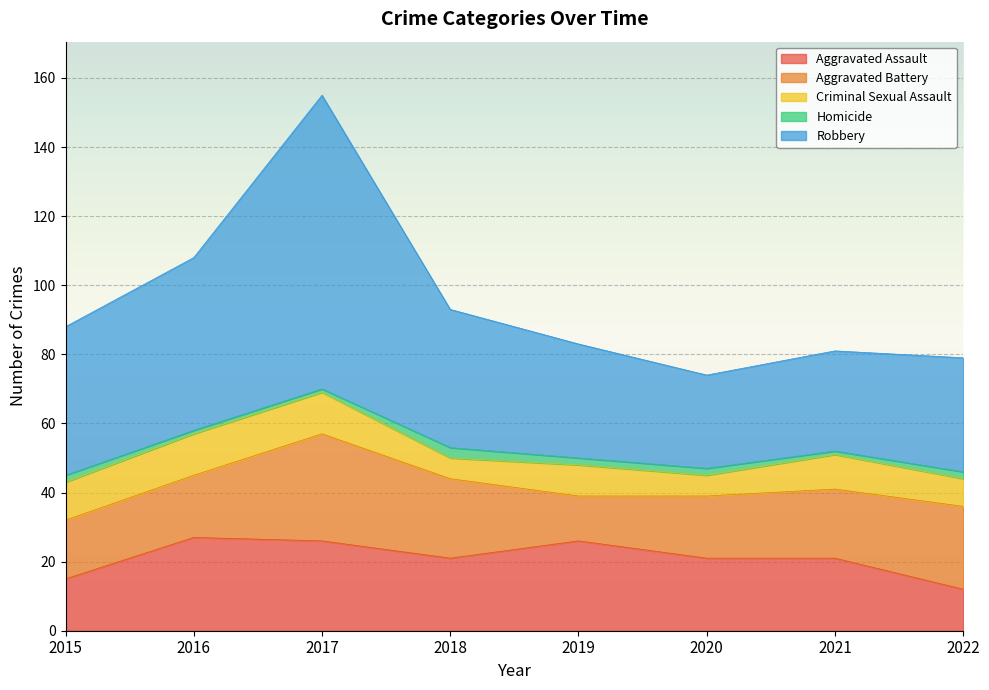

Where is the first local maximum for Robbery?

2017